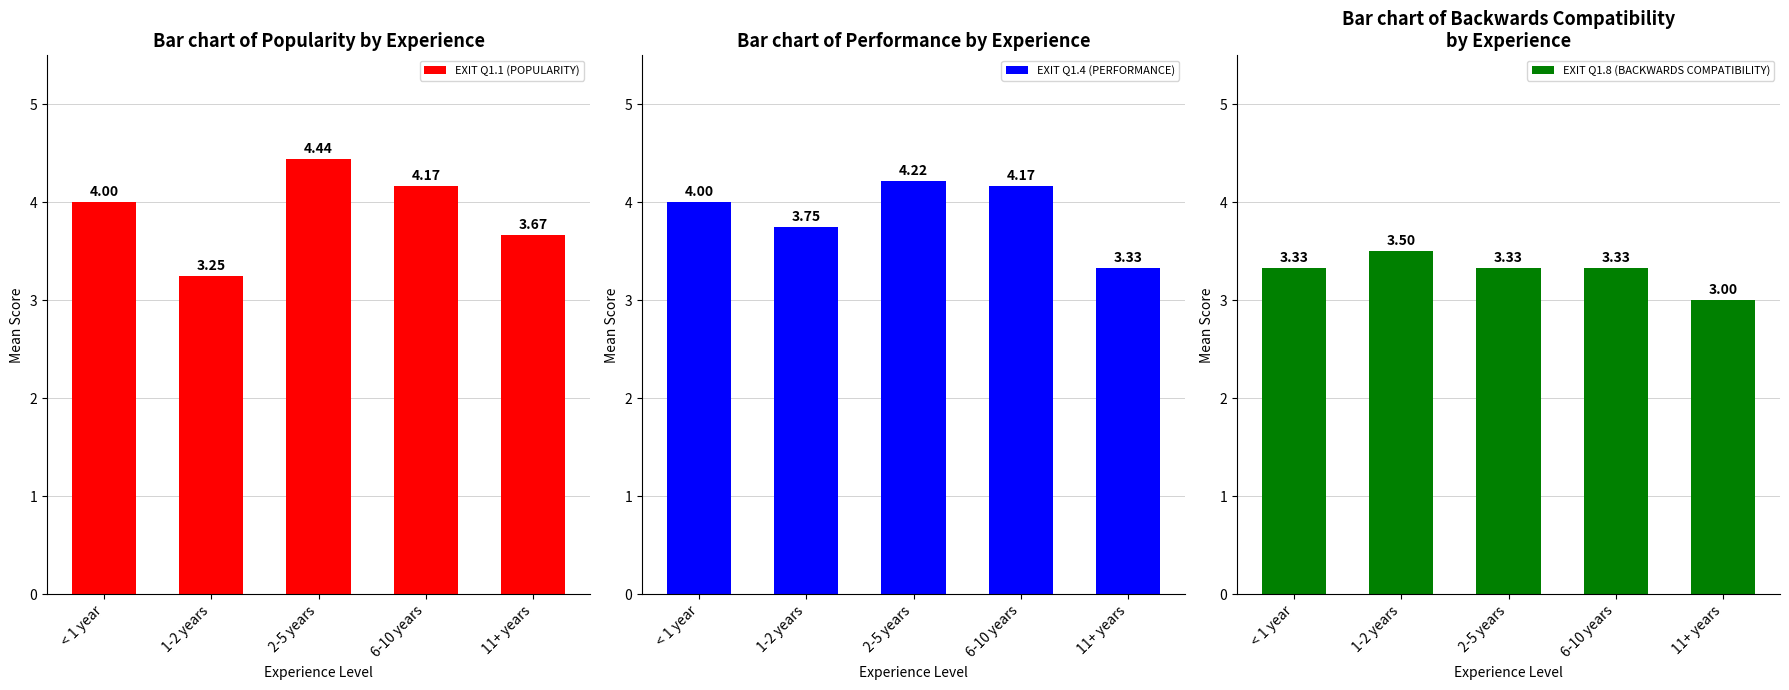

What is the spread (max minus min) of values at 11+ years?

0.7